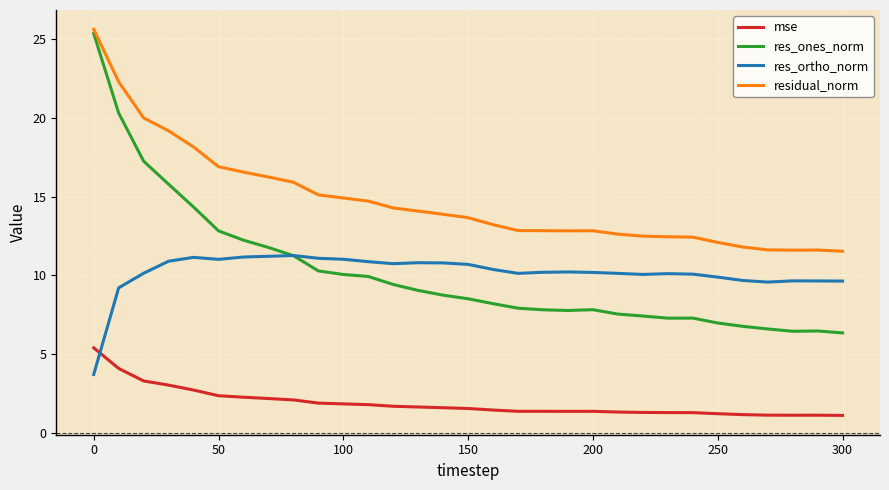

True or false: res_ortho_norm and mse cross at least once.

True